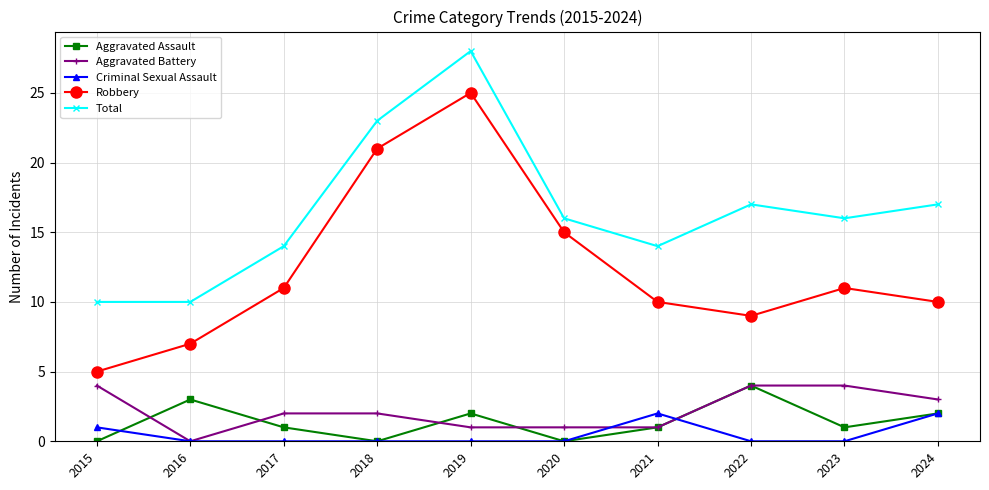

The value of Robbery at 2021 is 15. True or false?

False